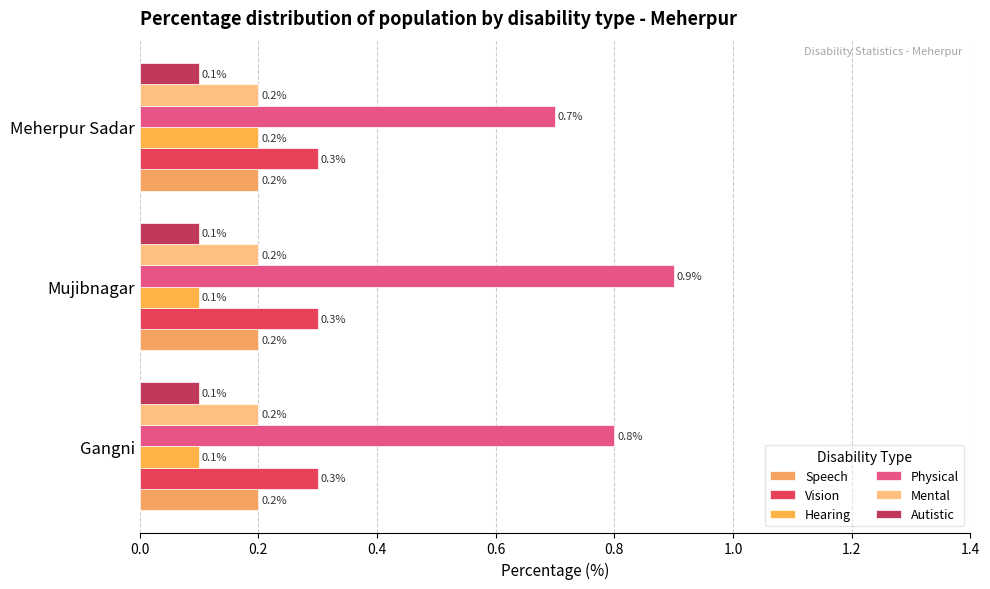

Which category has the highest value across all series?

Mujibnagar